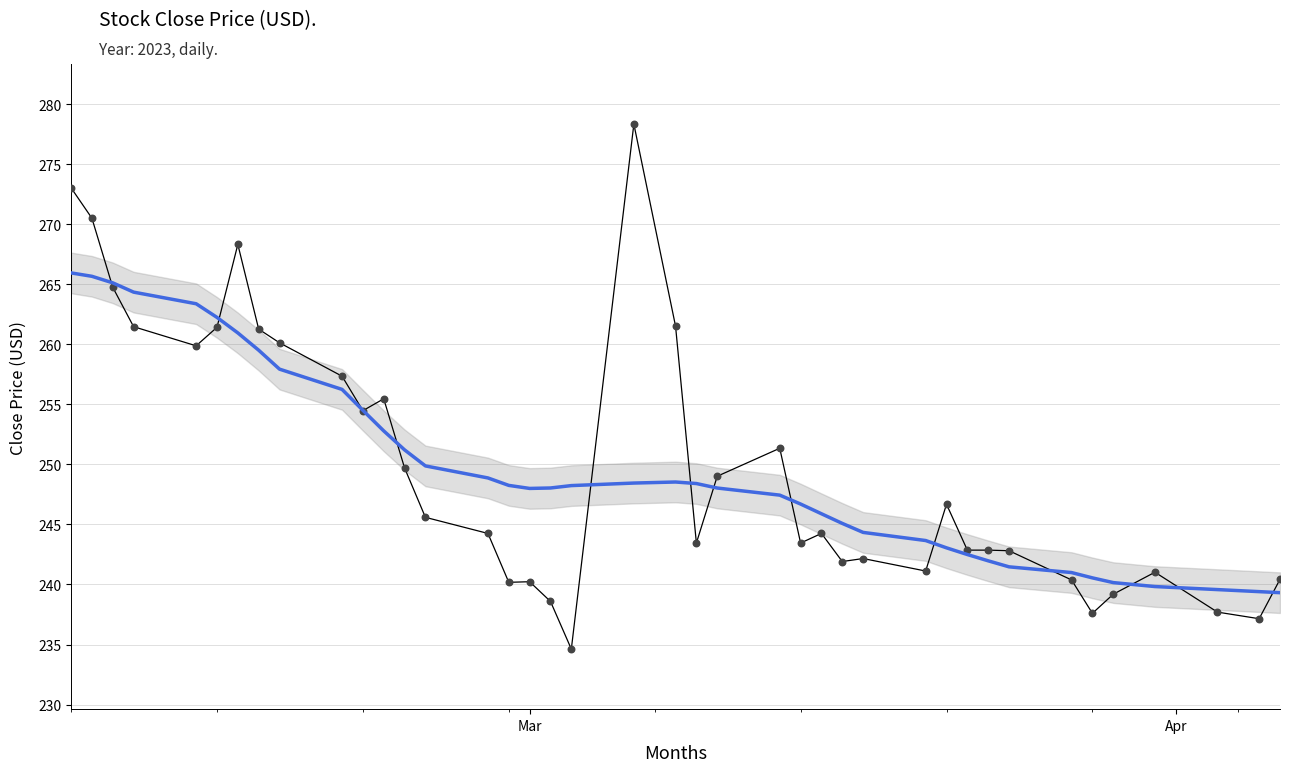

At which category is the sum across all series the highest?

Mar